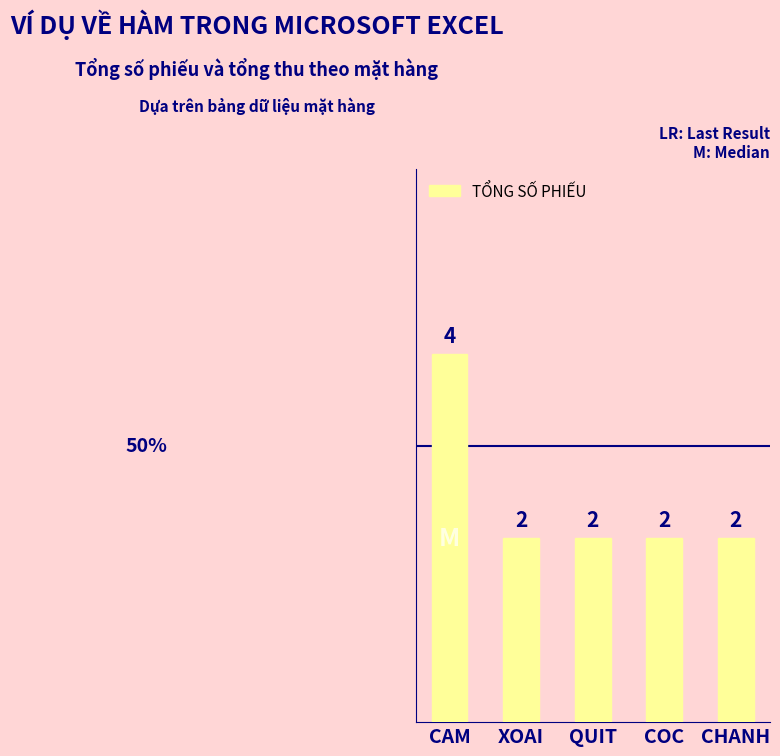

Does the chart contain any negative values?

No